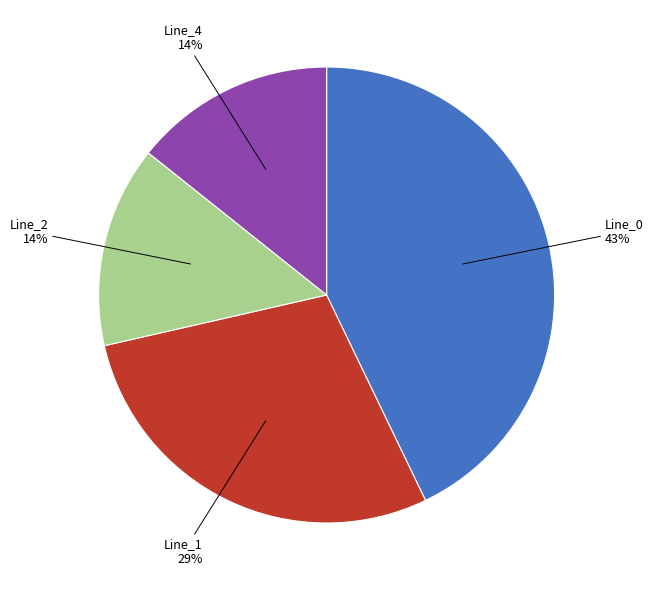

Is the sum of Line_2 and Line_1 greater than half?

No